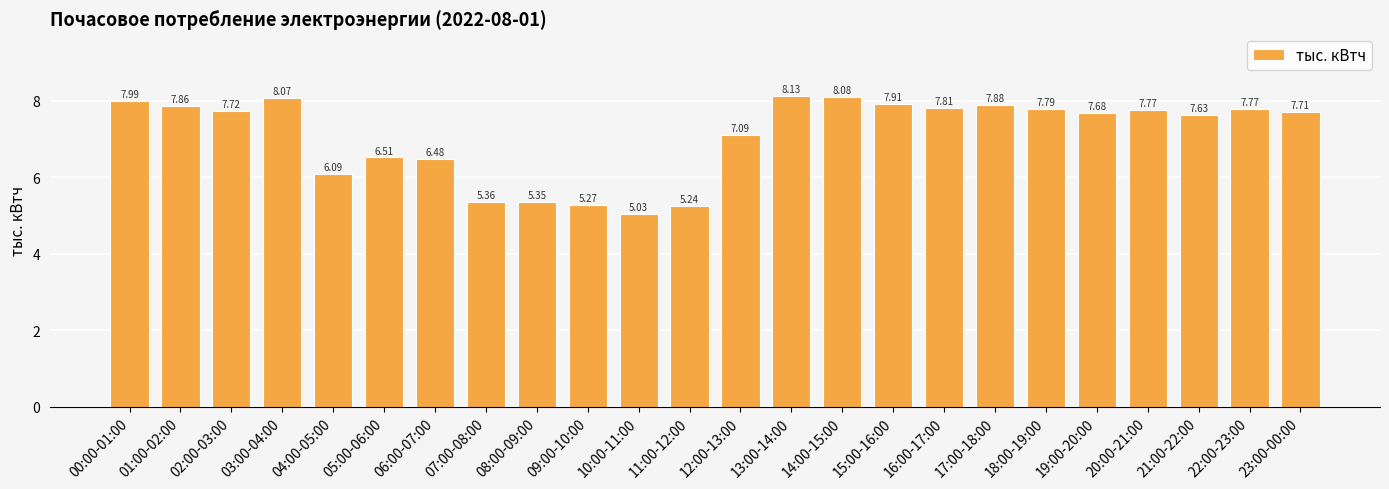

How many series are shown in this chart?

1